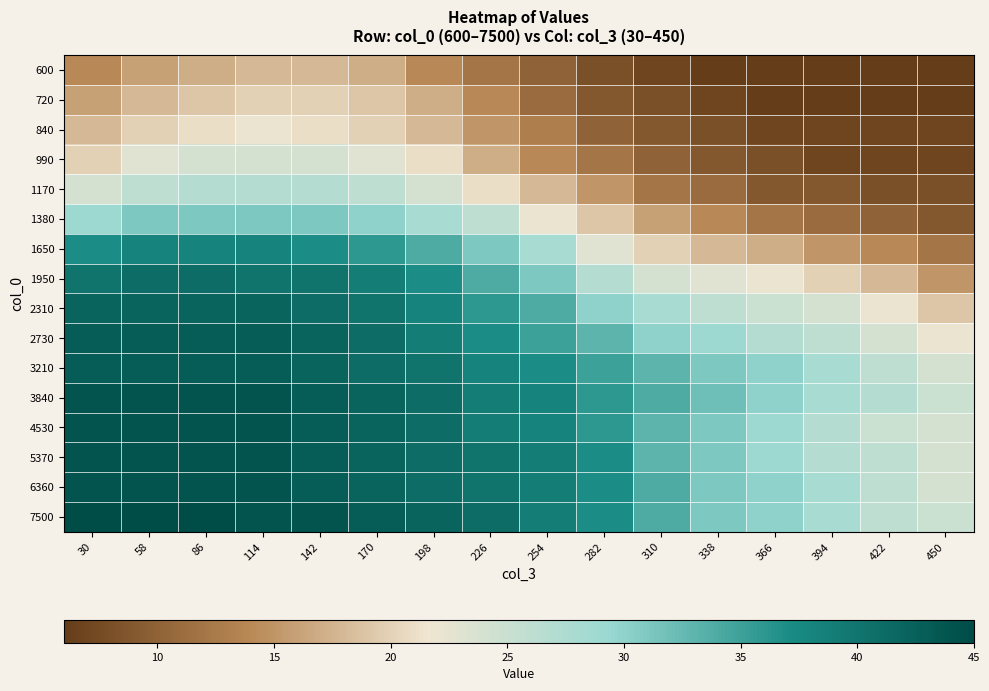

Rank the series by their maximum value, from lowest to highest.

600, 720, 840, 990, 1170, 1380, 1650, 1950, 2310, 2730, 3210, 3840, 4530, 5370, 6360, 7500